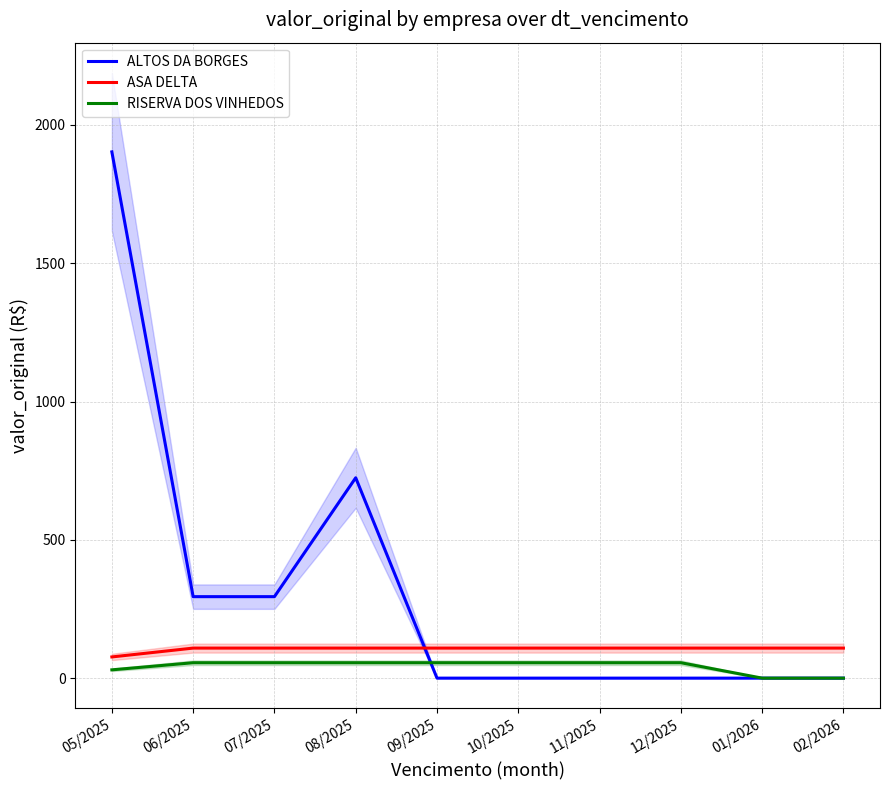

How many interior local peaks does the RISERVA DOS VINHEDOS series have?

1